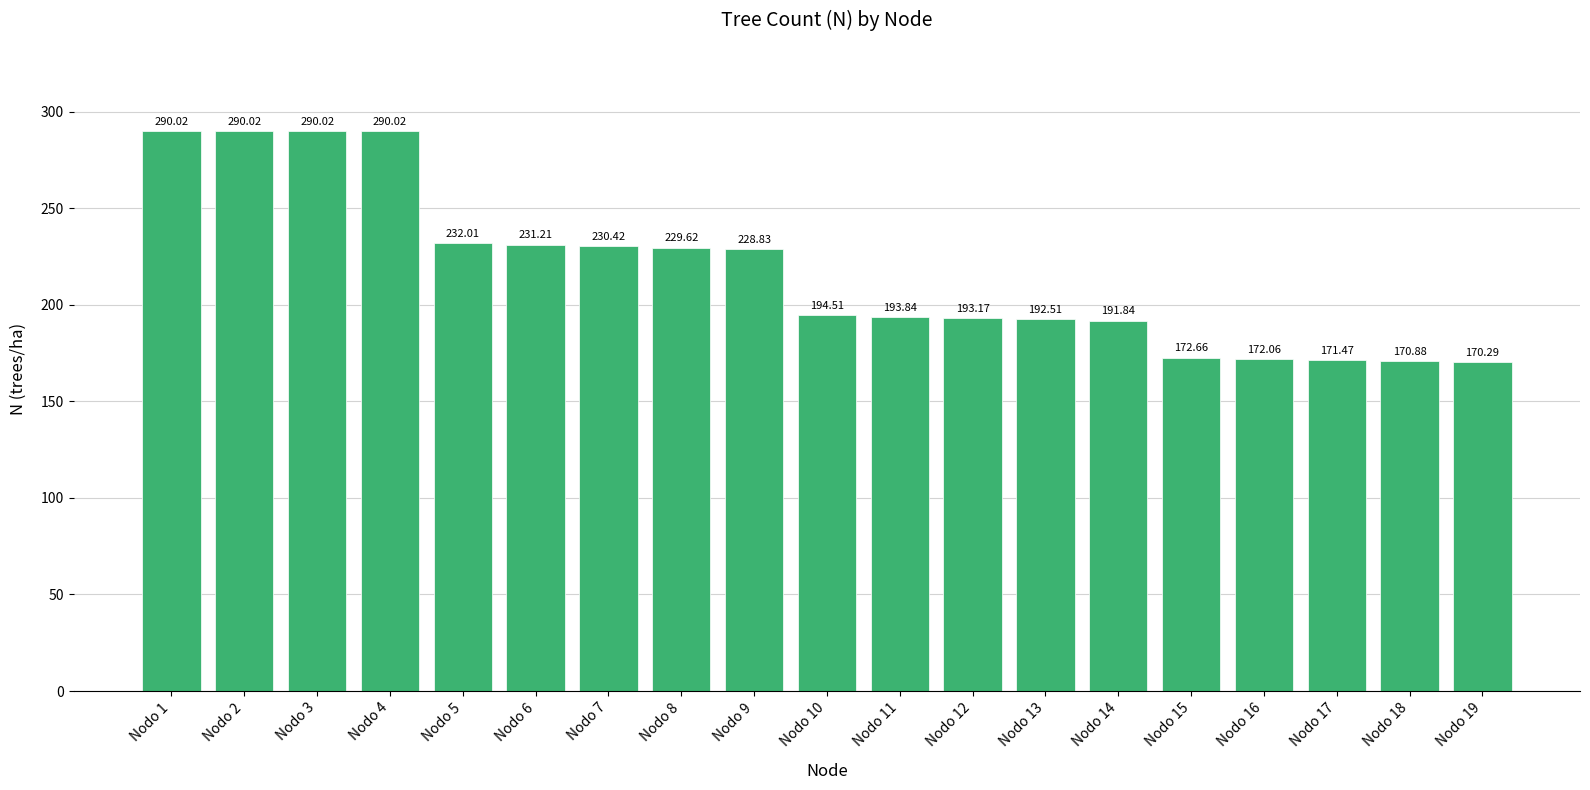

Which has a higher value, Nodo 16 or Nodo 1?

Nodo 1